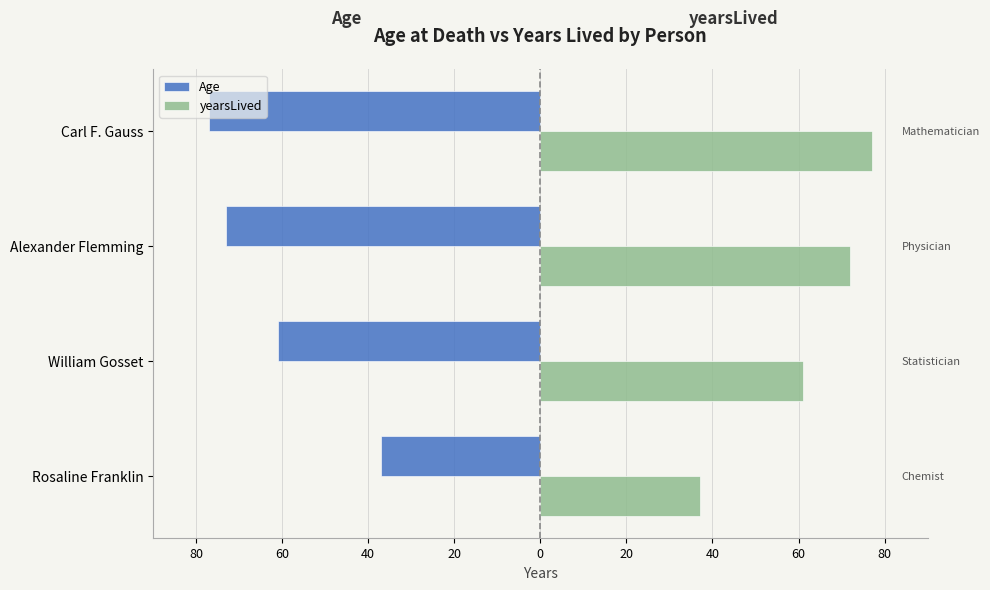

Reading left to right, what are all the values shown in this chart?

Age: -37	-61	-73	-77
yearsLived: 37	61	72	77